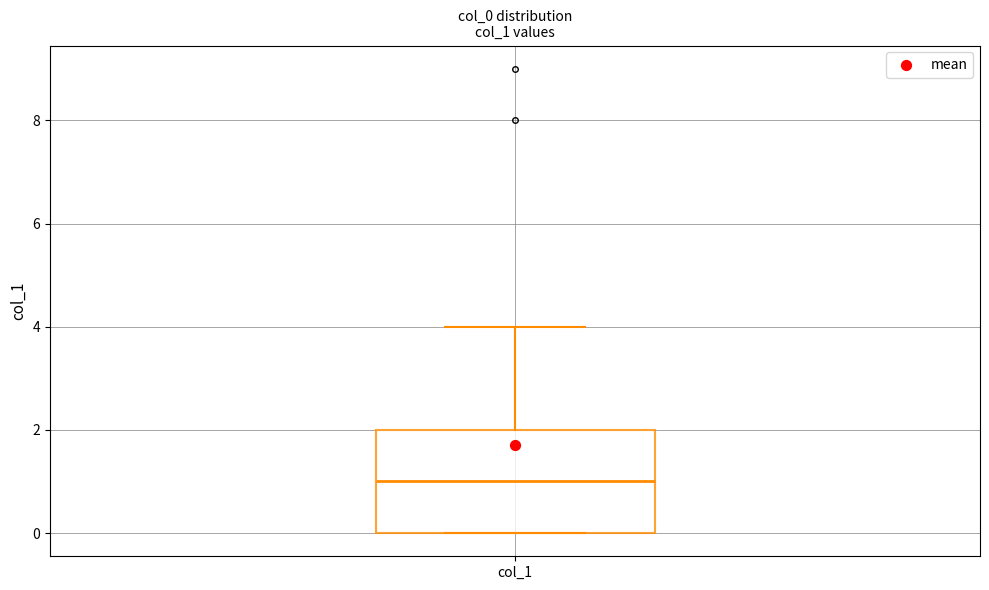

Read this box plot against the y-axis: the position of the median line, the range covered by the box, and the ends of both whiskers. The values are not printed on the chart, so give them approximately, as read against the axis.

median 1, box 0 to 2, whiskers 0 to 4